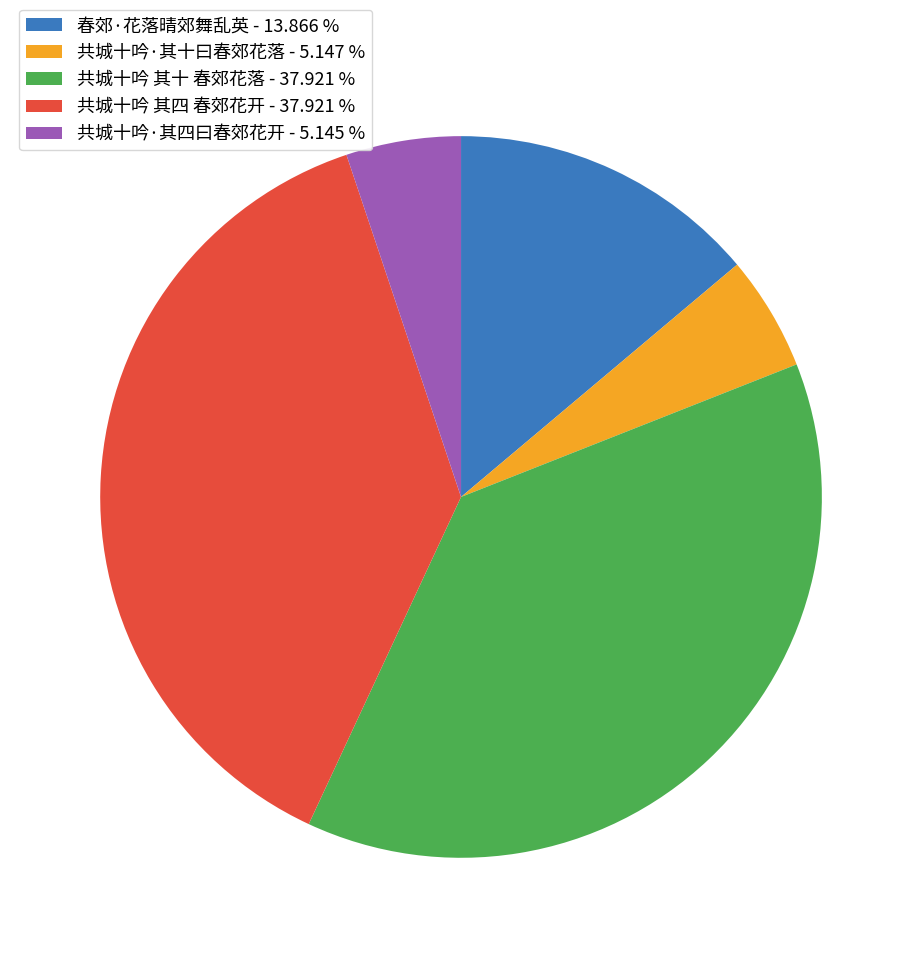

Which has a higher value, 春郊·花落晴郊舞乱英 - 13.866 % or 共城十吟 其四 春郊花开 - 37.921 %?

共城十吟 其四 春郊花开 - 37.921 %